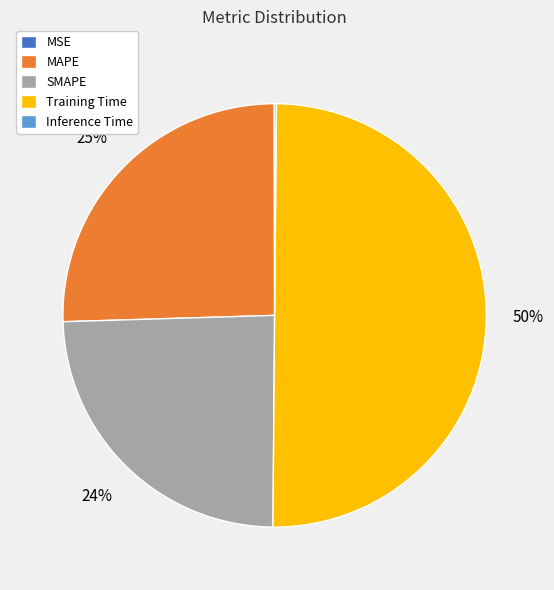

To the nearest percent, what is the average slice percentage?

20%